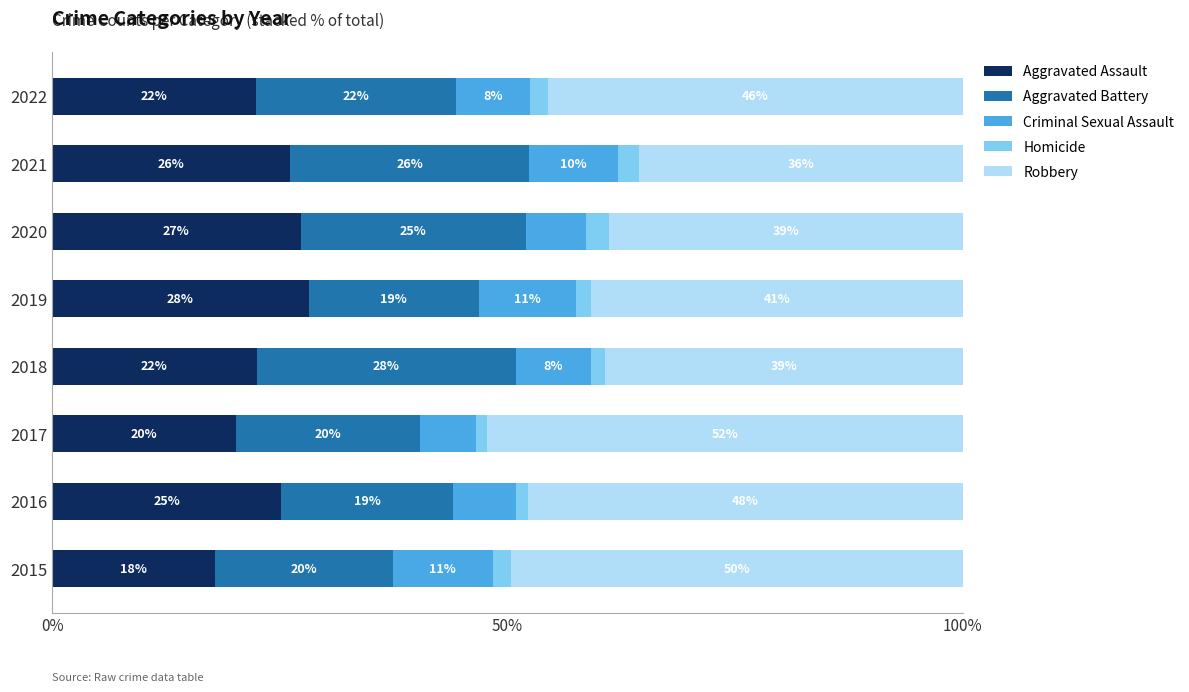

What are all the series names shown in the legend?

Aggravated Assault, Aggravated Battery, Criminal Sexual Assault, Homicide, Robbery